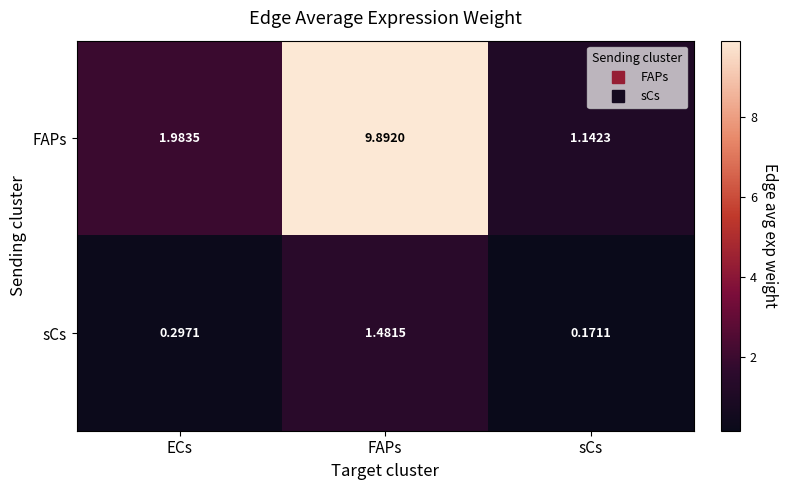

Which series has the largest total across all categories?

FAPs